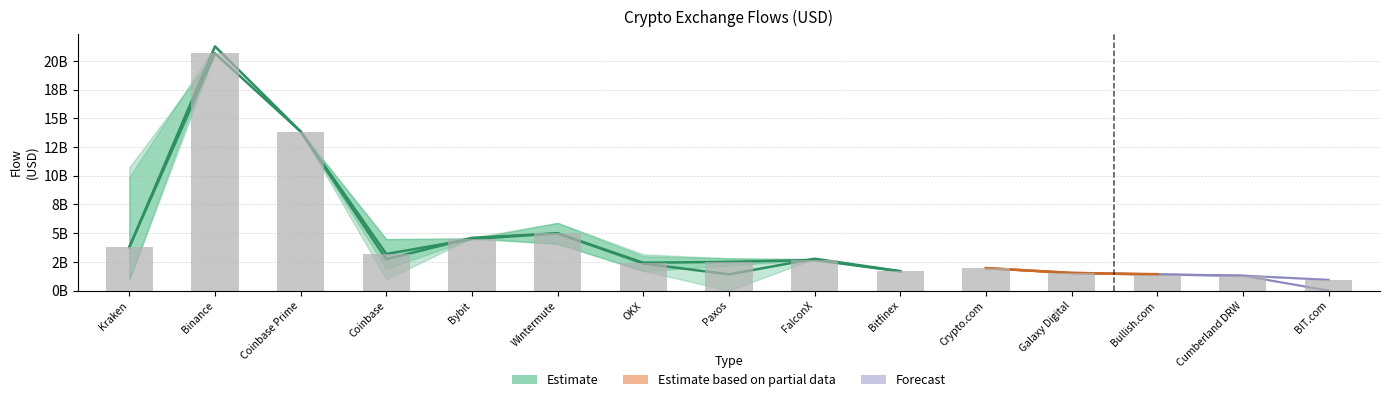

List the labels in order of value, smallest first.

BIT.com, Cumberland DRW, Bullish.com, Galaxy Digital, Bitfinex, Crypto.com, OKX, Paxos, FalconX, Coinbase, Kraken, Bybit, Wintermute, Coinbase Prime, Binance